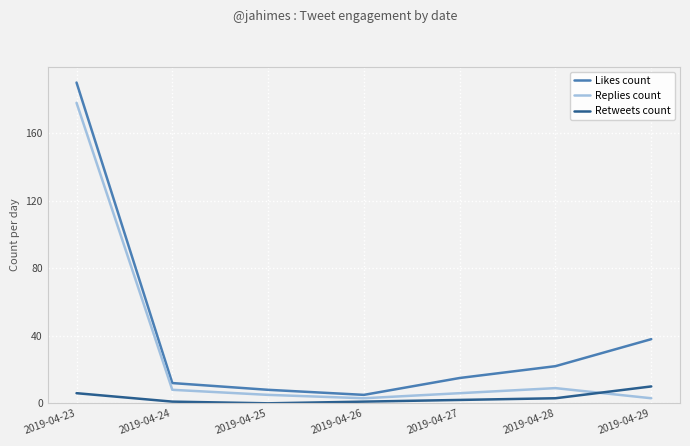

Rank the series at 2019-04-25 from highest to lowest value.

Likes count, Replies count, Retweets count